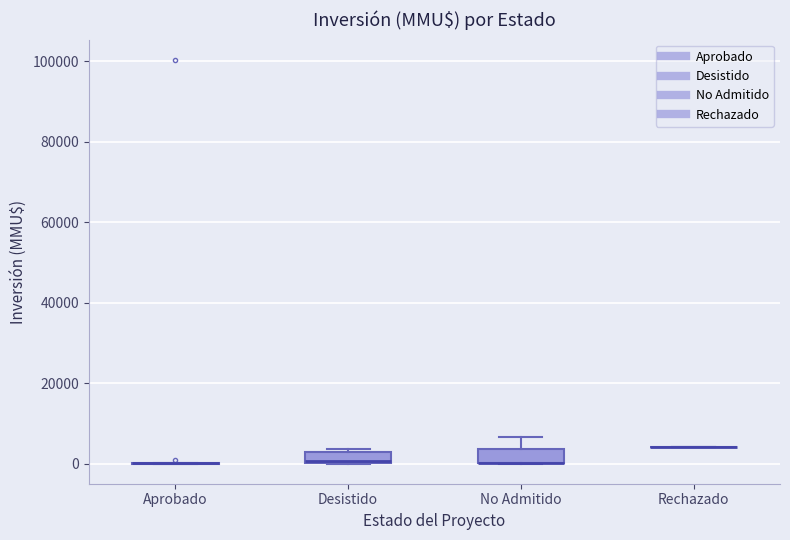

Where is the lower edge of the box for No Admitido on the y-axis? The values are not printed on the chart, so give them approximately, as read against the axis.

0